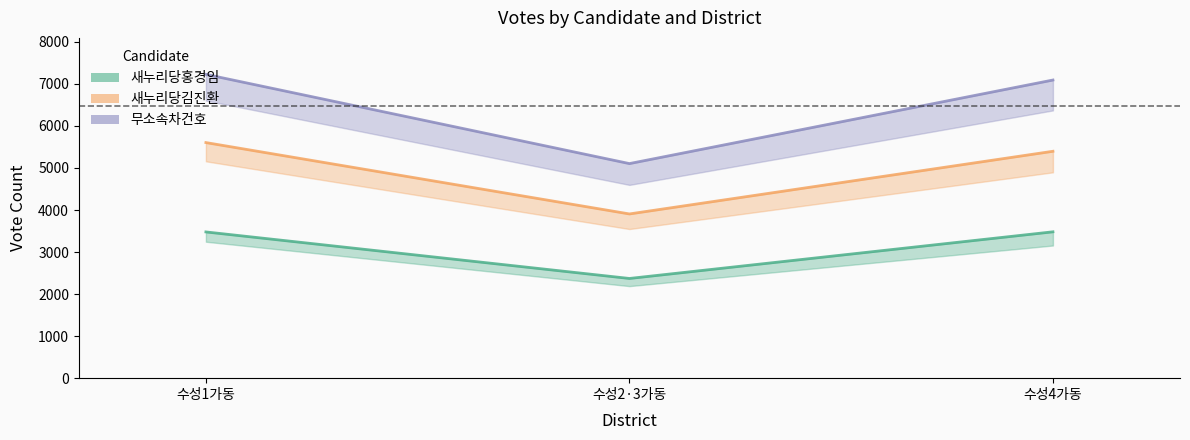

Which series has the widest spread of values?

무소속차건호